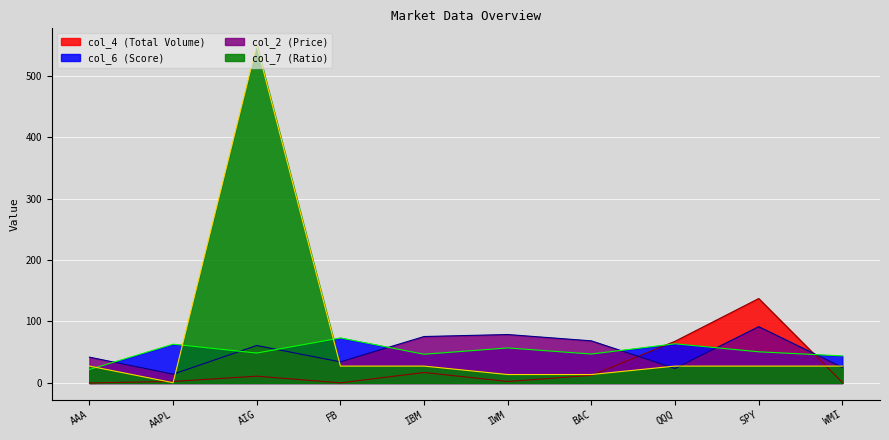

How many data points does each series have?

10